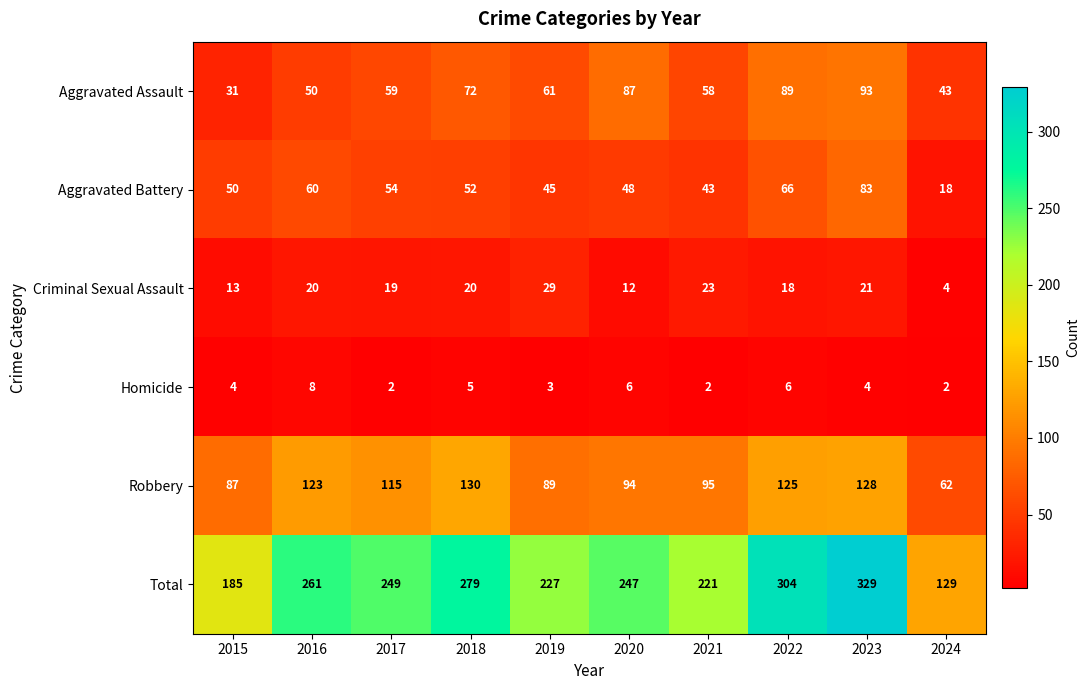

What is the approximate value of Robbery at 2023, to the nearest 10?

130